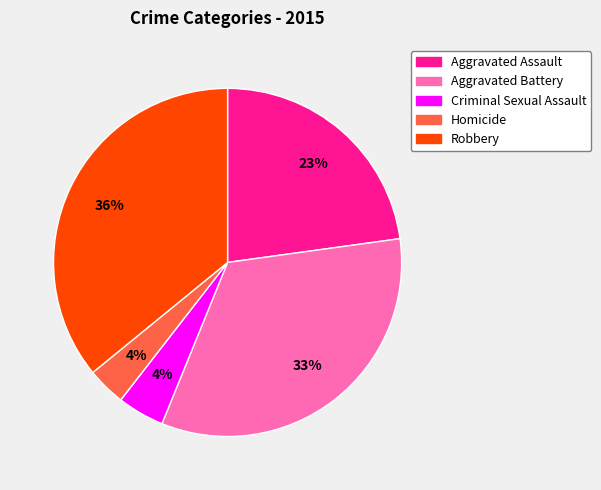

Count the number of slices in the pie.

5